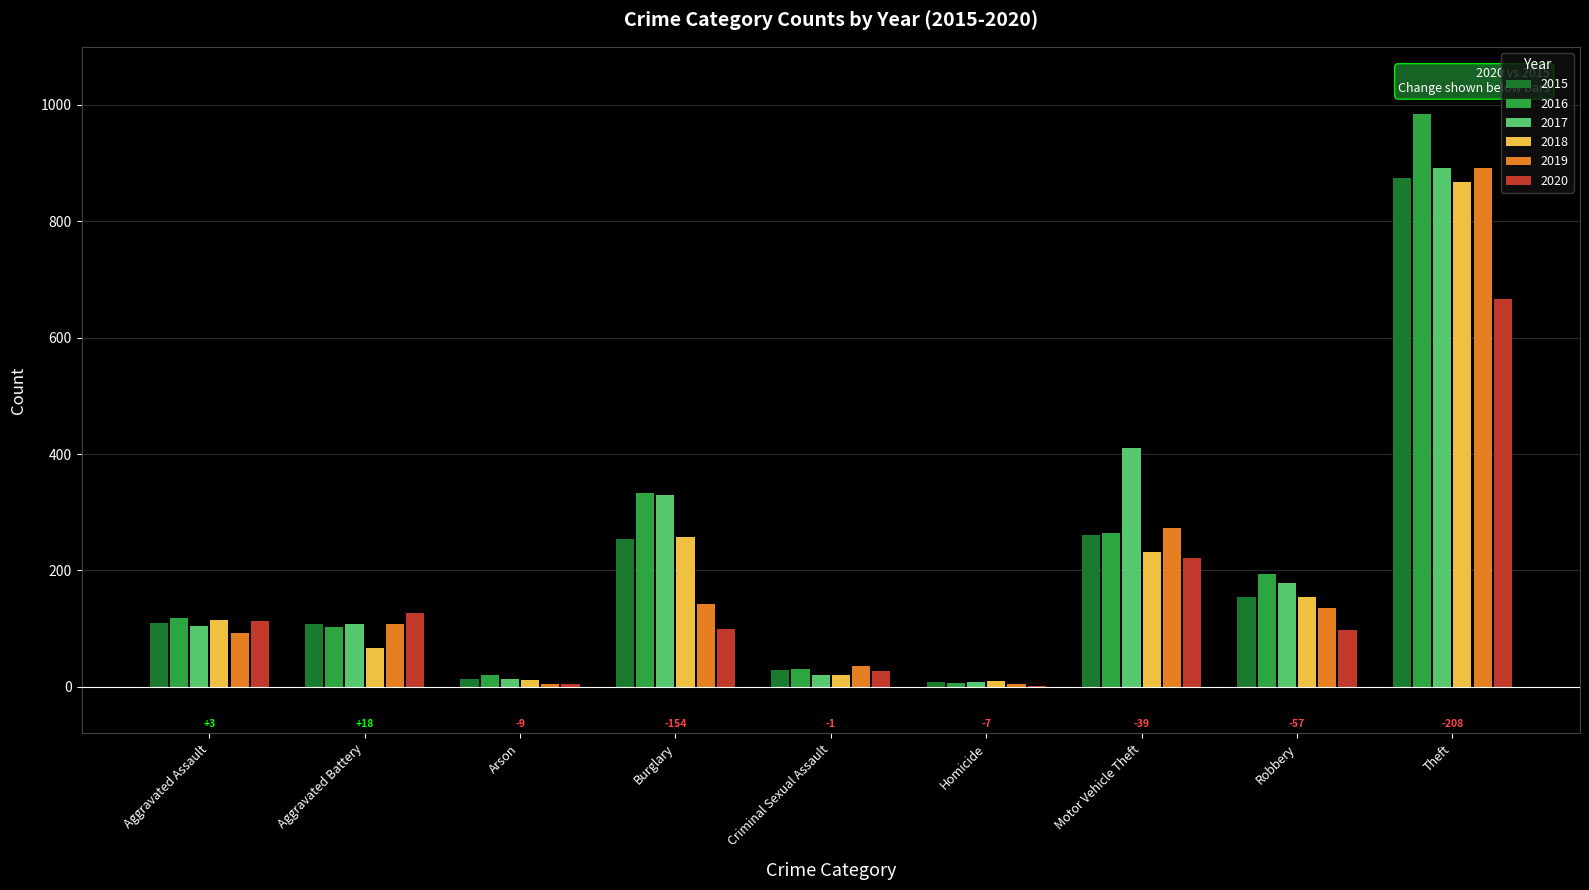

What is the average value of the 2020 series?

151